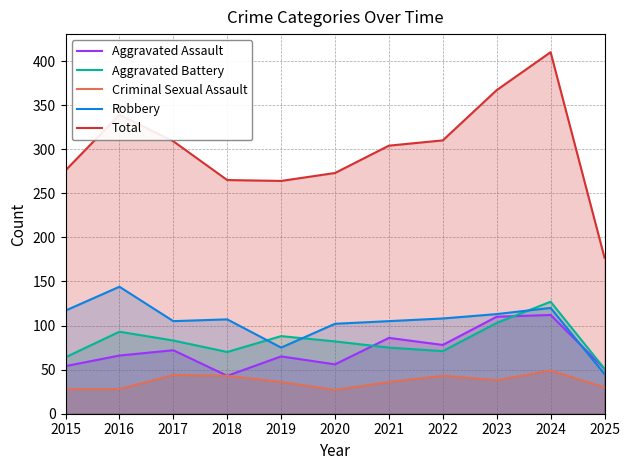

At which category does Criminal Sexual Assault reach its first local valley?

2020